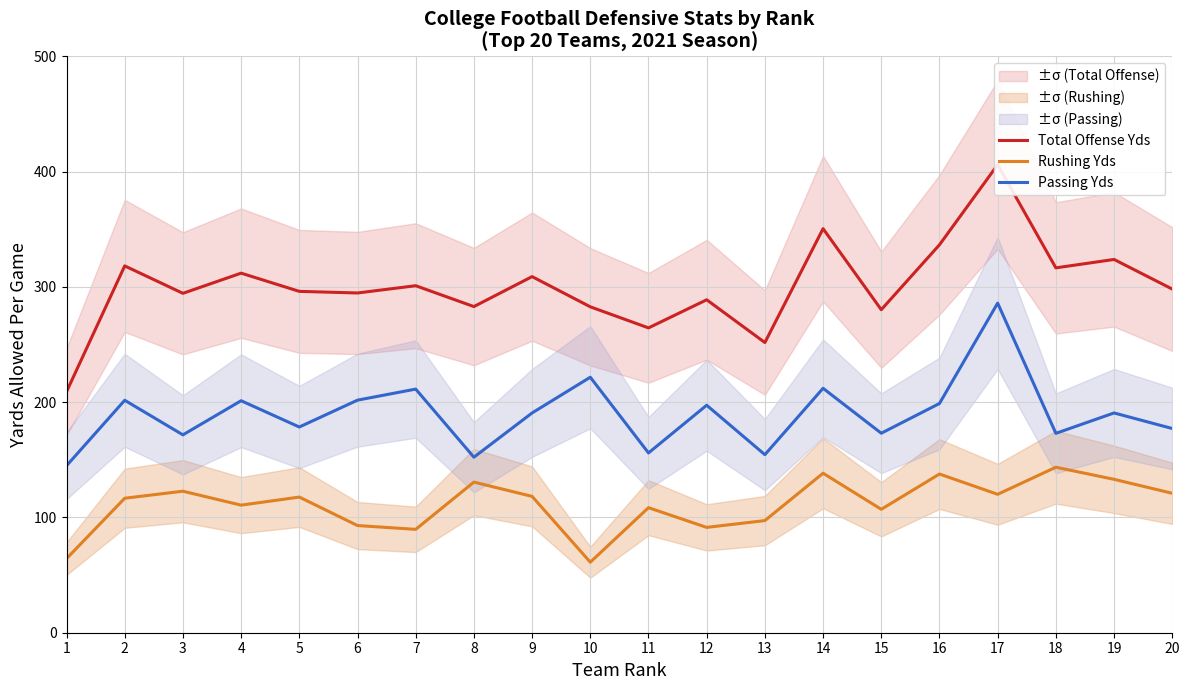

True or false: Total Offense Yds and Passing Yds cross at least once.

False